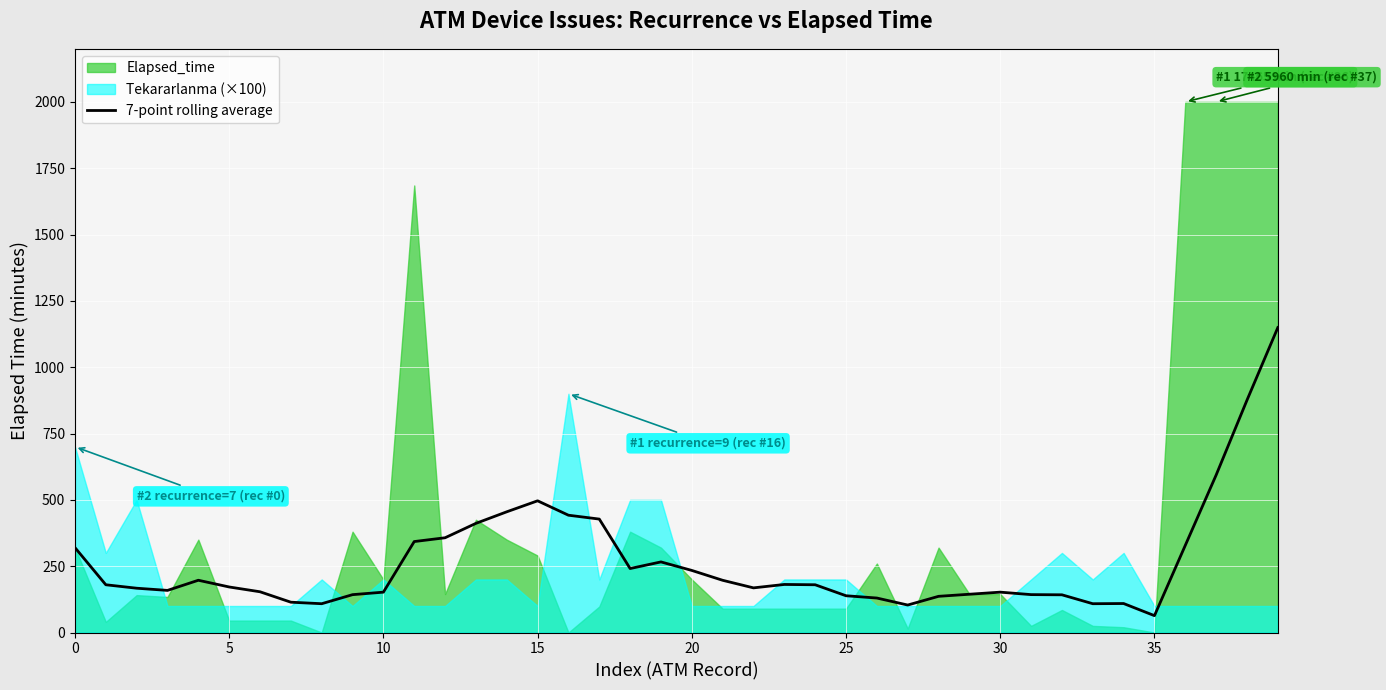

What is the maximum value for 7-point rolling average?

1149.3